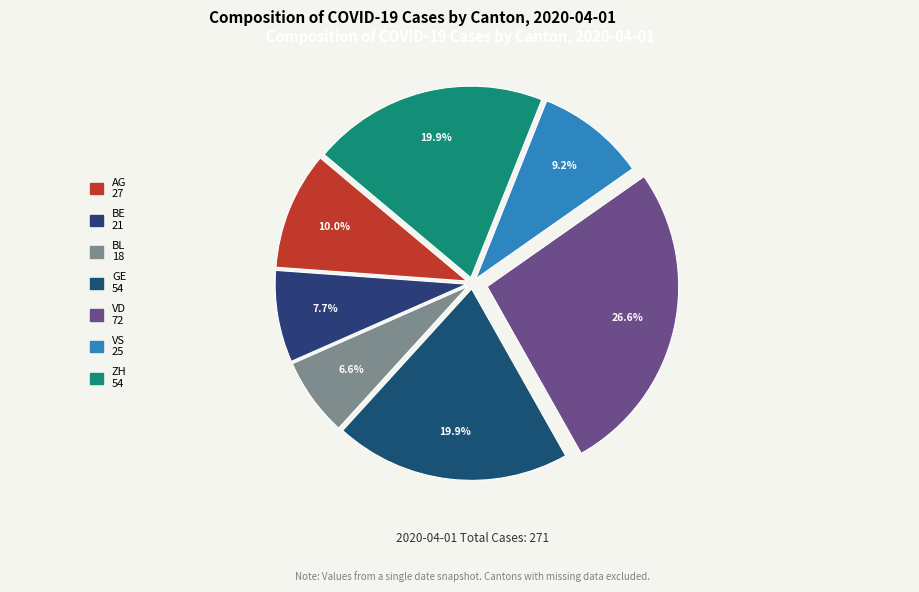

How many slices are in this pie chart?

7